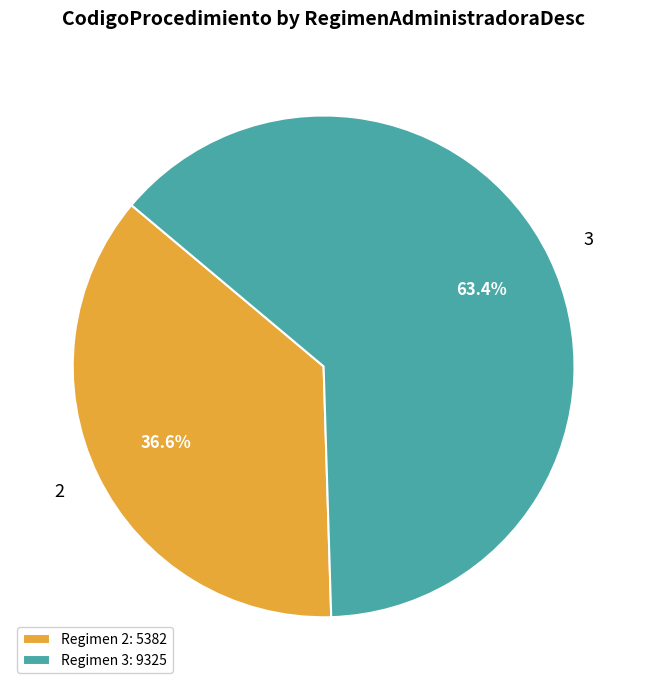

To the nearest percent, what is the difference between the largest and smallest slice percentages?

27%